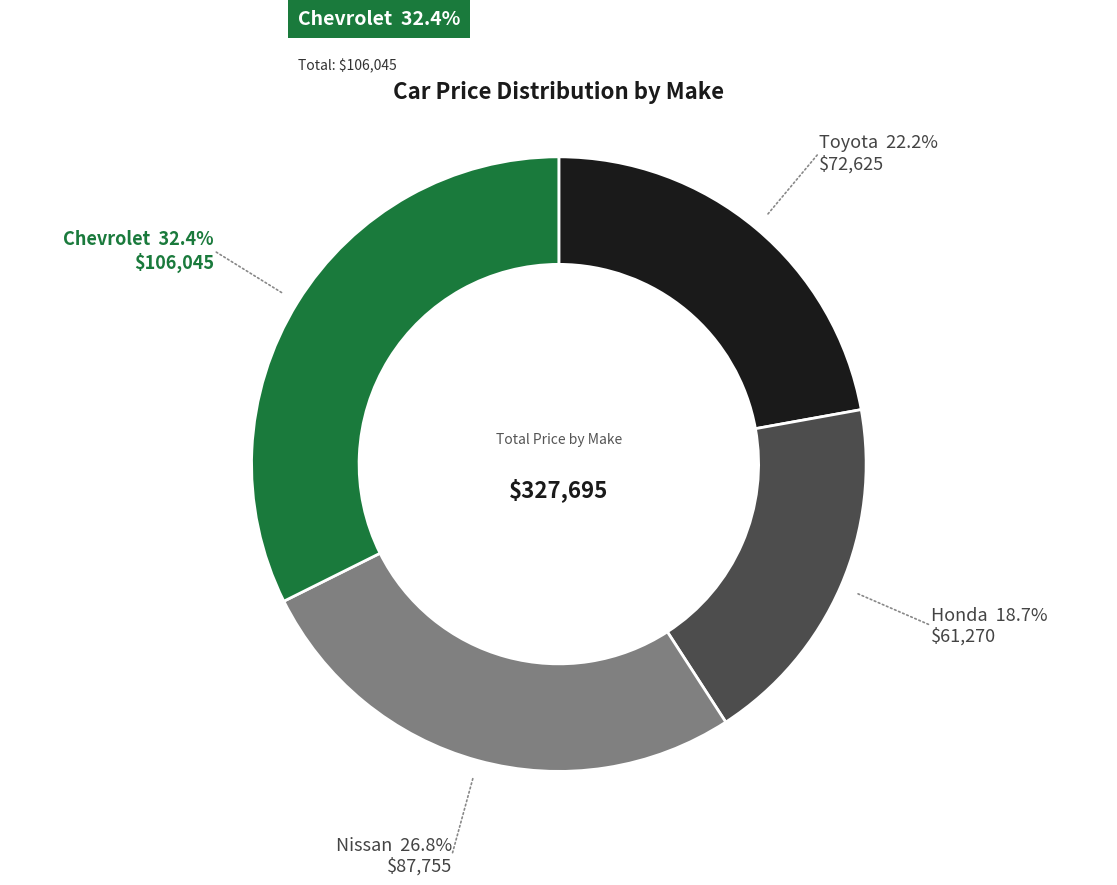

How many slices are in this pie chart?

4